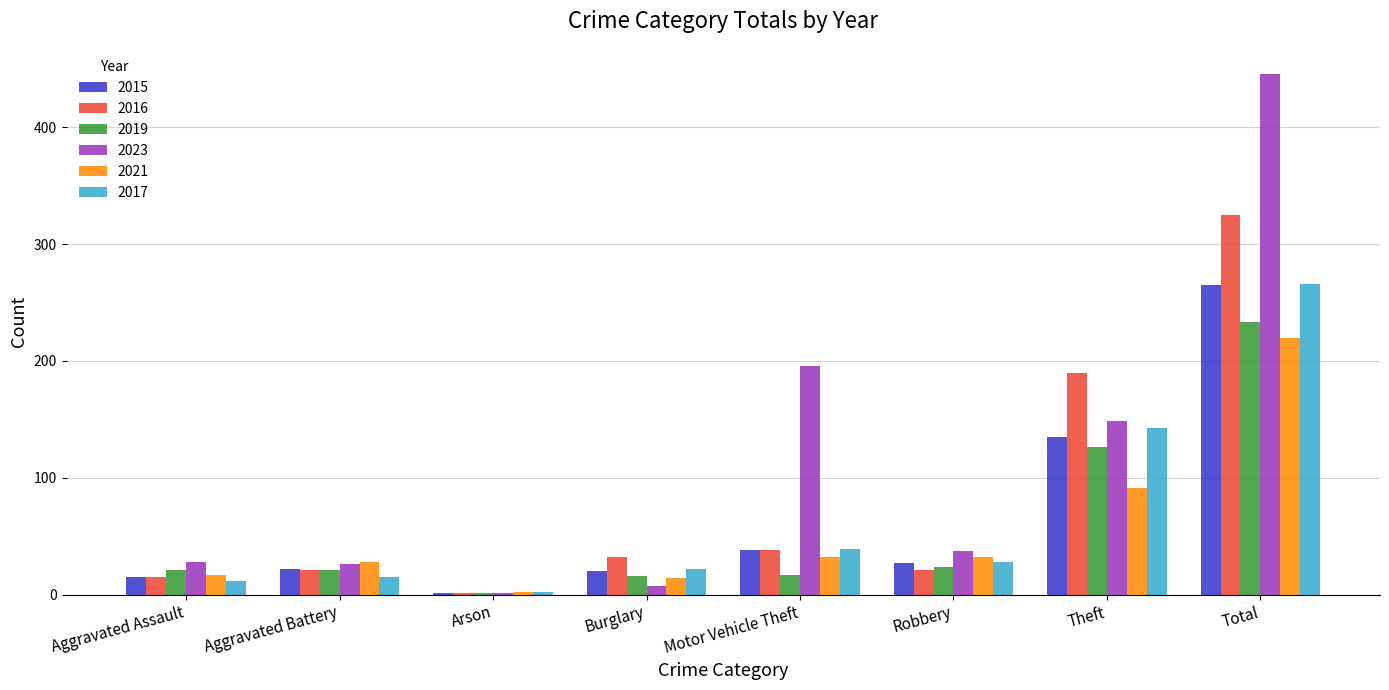

Where is 2019 nearest to the value 117?

Theft